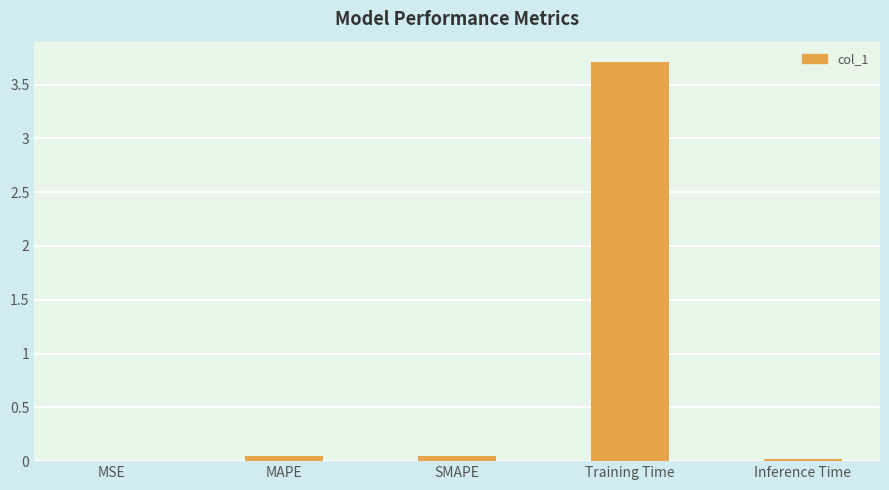

The value at MSE is 0.0. True or false?

True